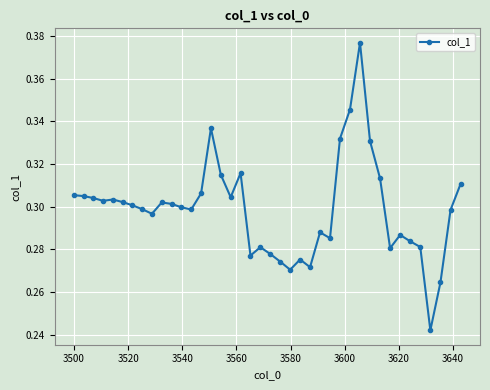

How many lines are shown in the chart?

1